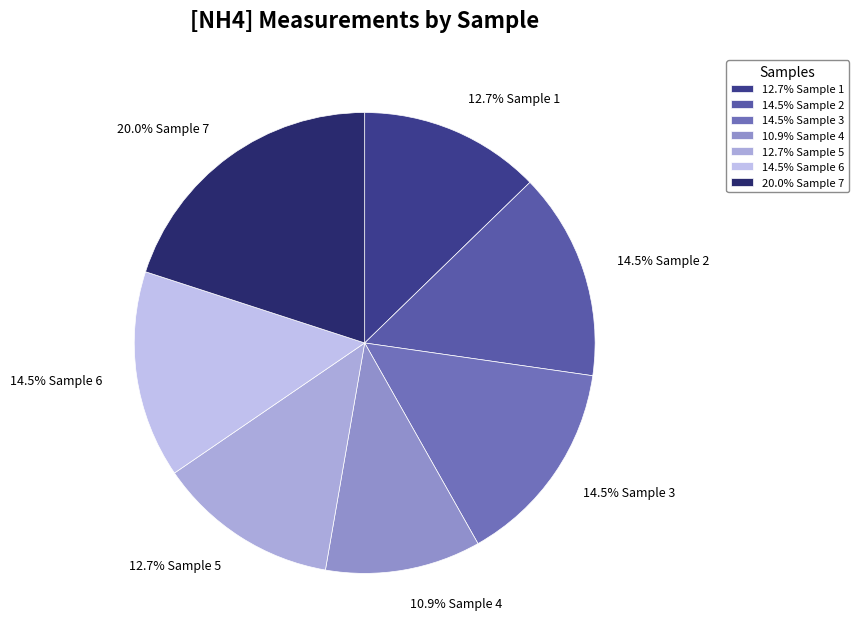

Combined, what portion of the pie is 12.7% Sample 5 and 14.5% Sample 3?

27.3%